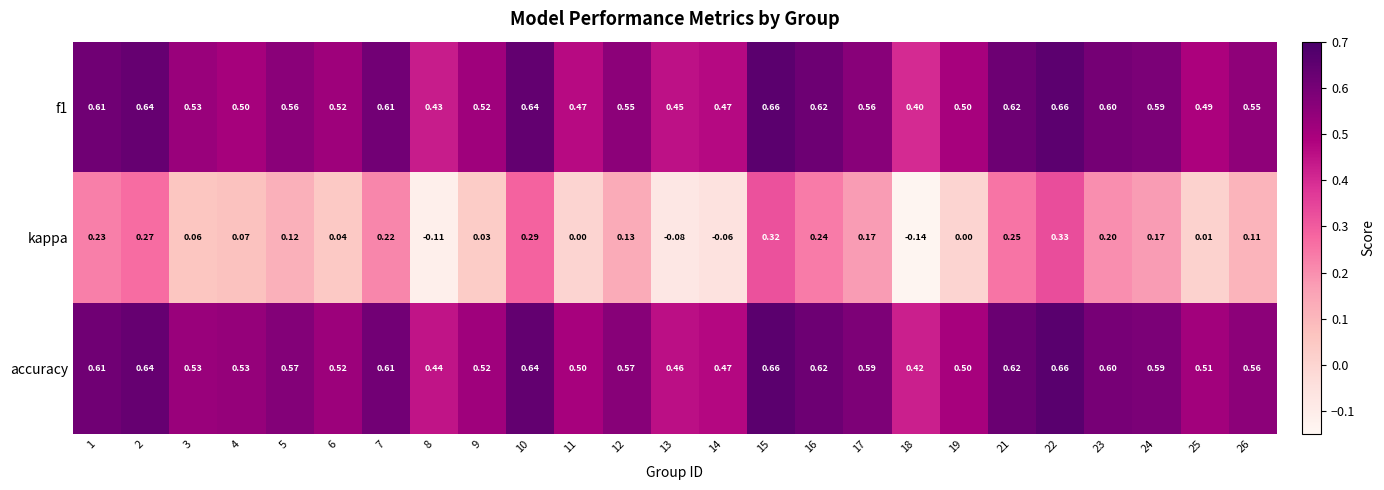

Which series has the largest total across all categories?

accuracy